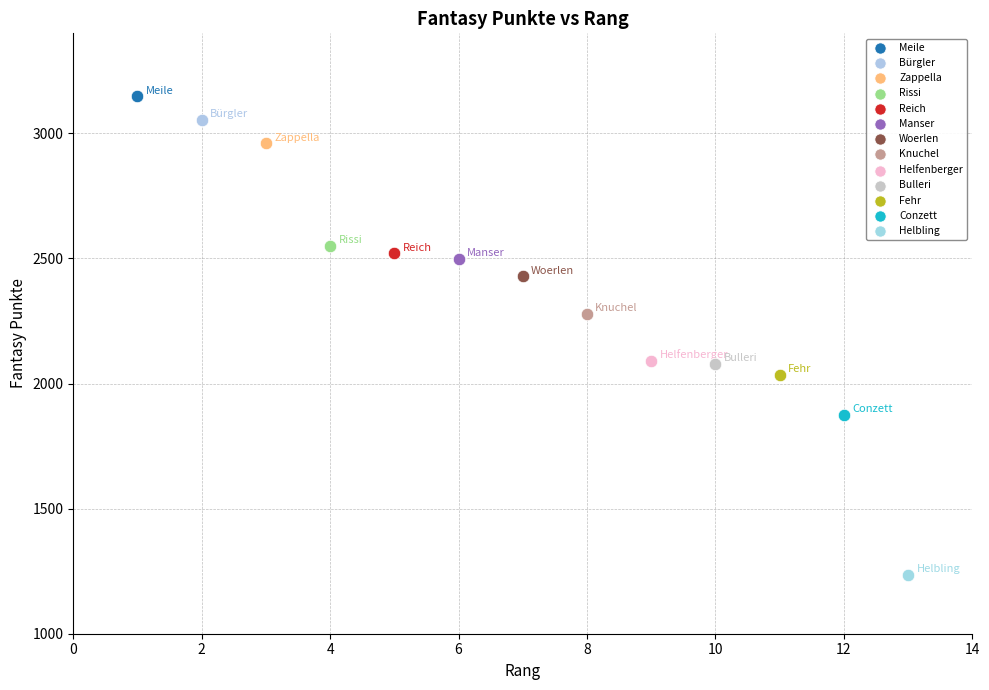

Which series reaches the minimum Y coordinate?

Helbling